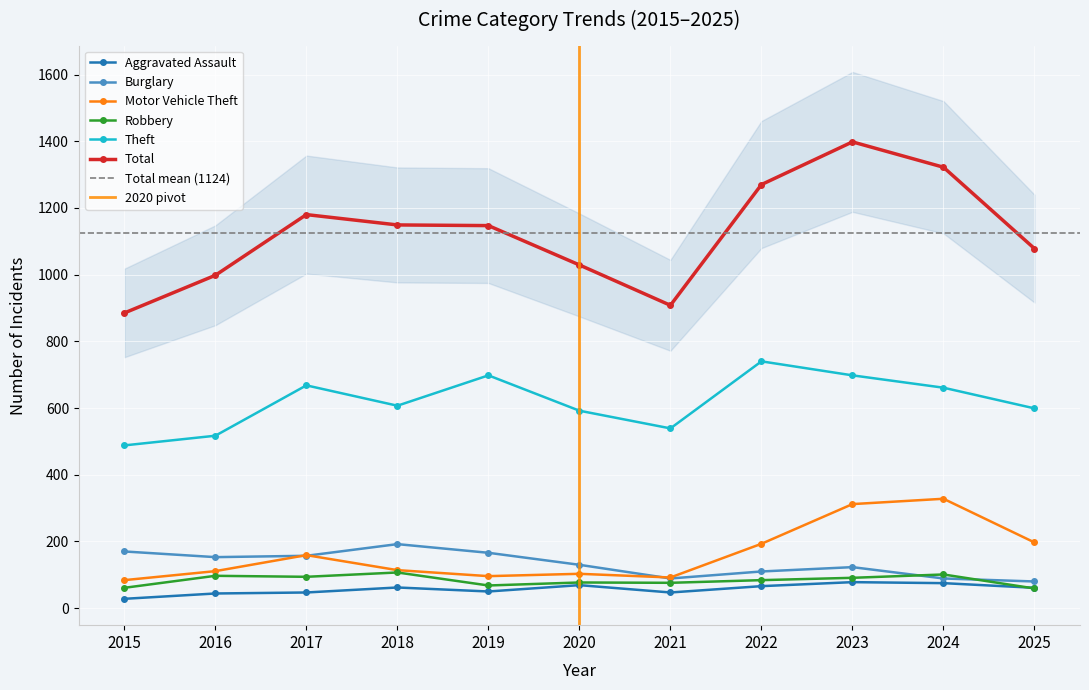

What is the difference between the highest and lowest values at 2025?

1019